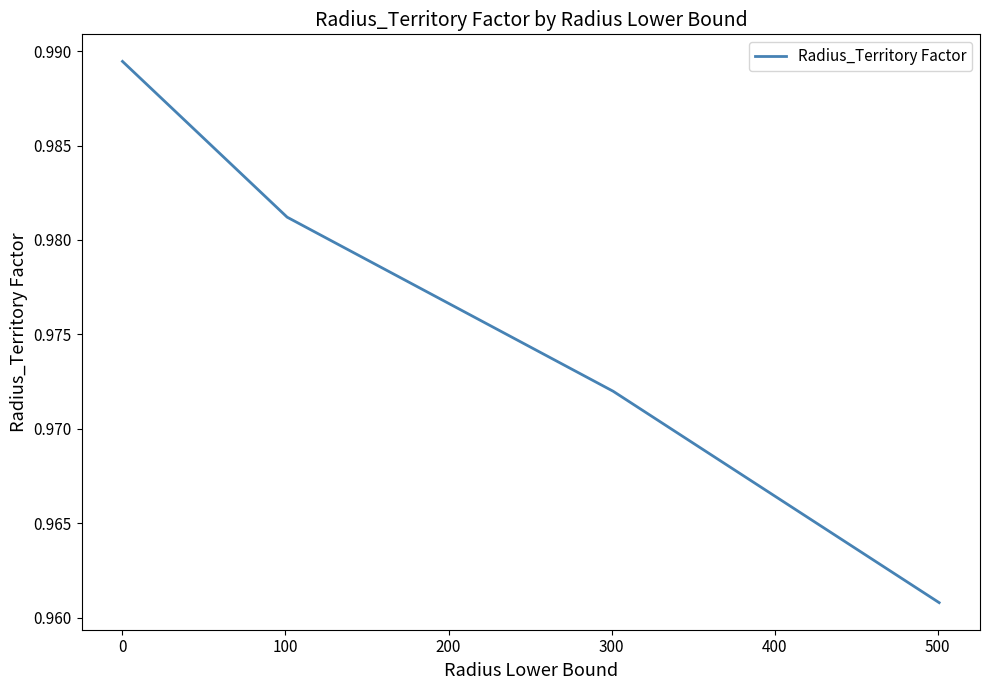

True or false: the data has more than 2 interior local peaks.

False